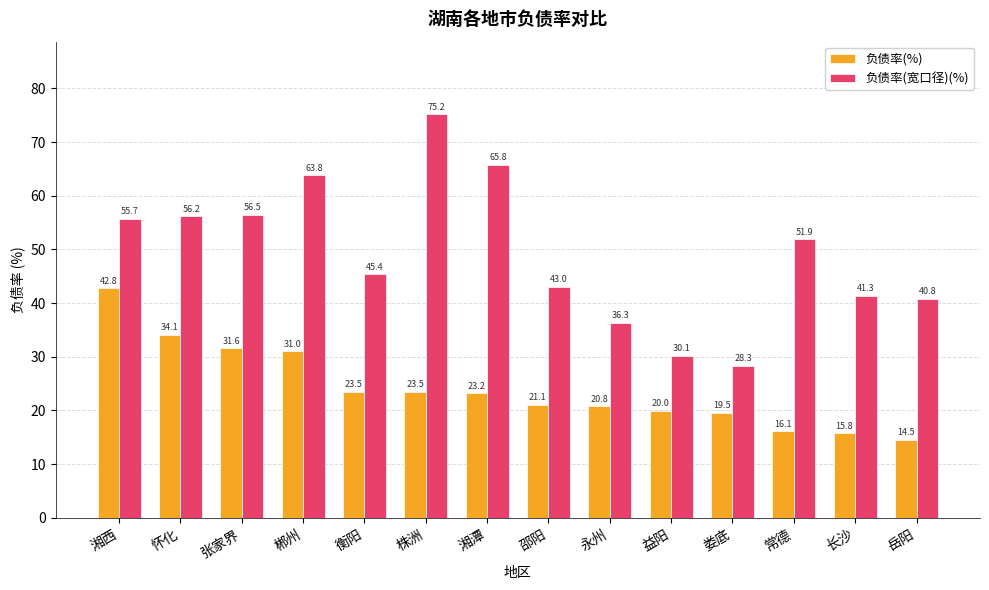

Rank the series by their maximum value, from lowest to highest.

负债率(%), 负债率(宽口径)(%)